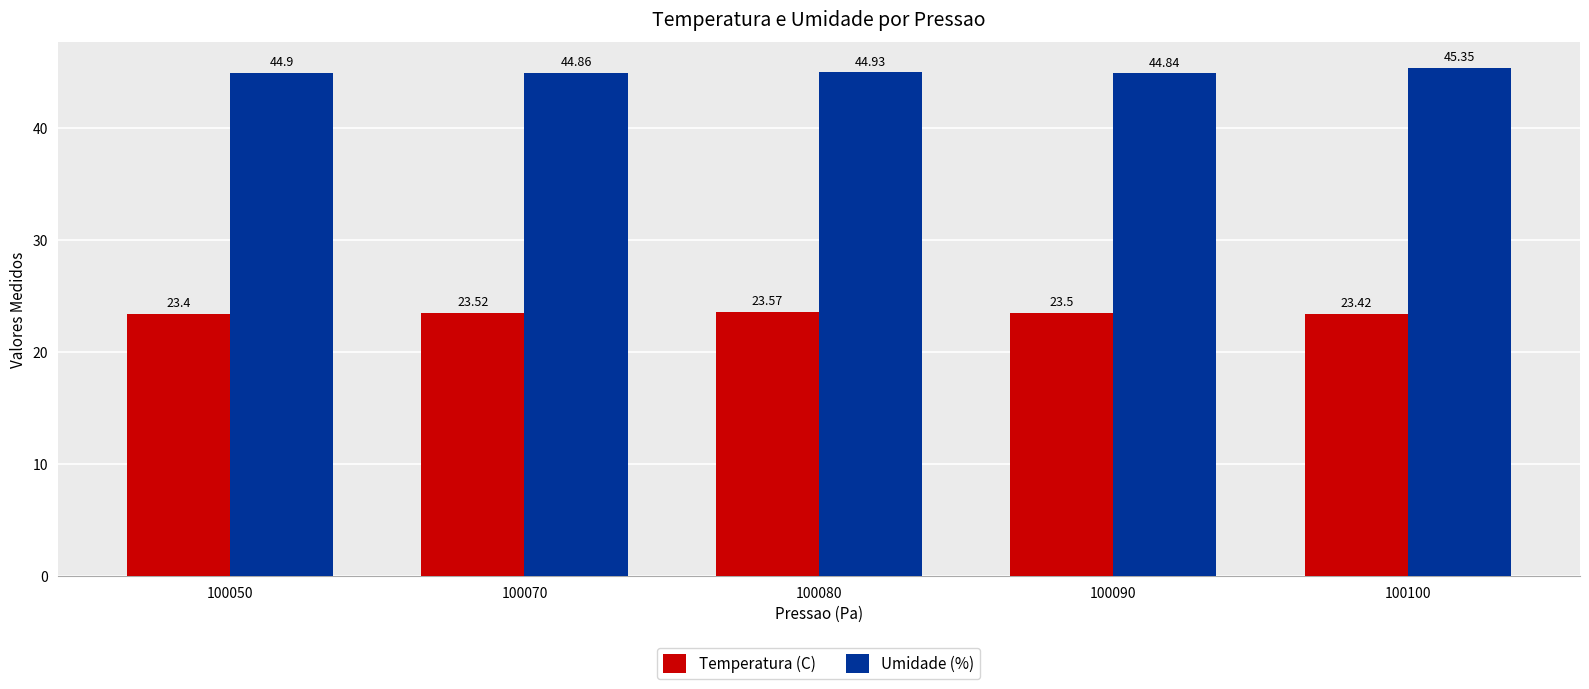

Where is Umidade (%) nearest to the value 45?

100080